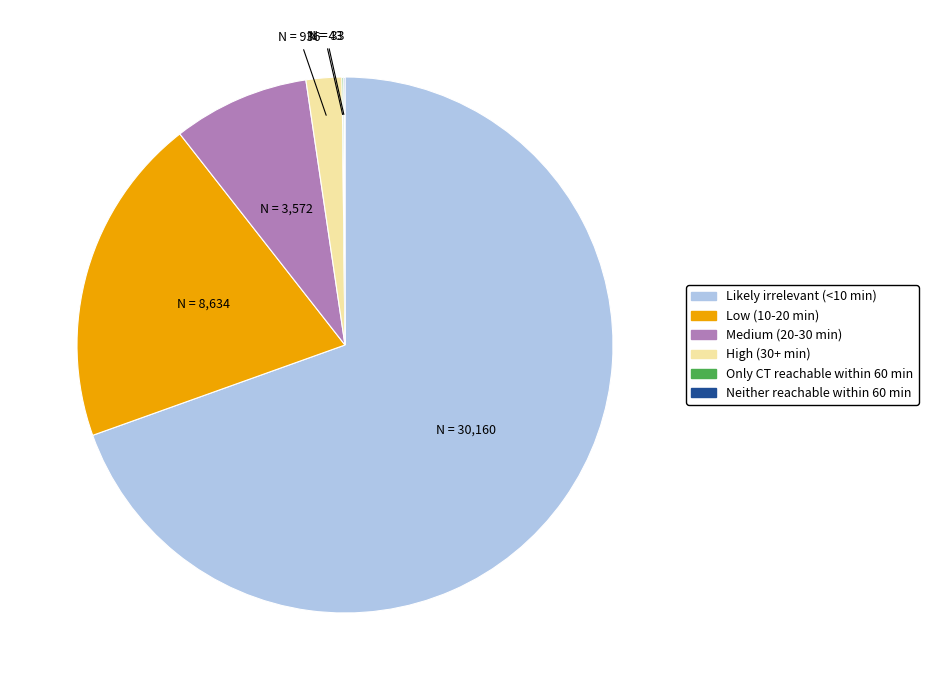

Is it true that Medium (20-30 min) is 15% of the pie?

False